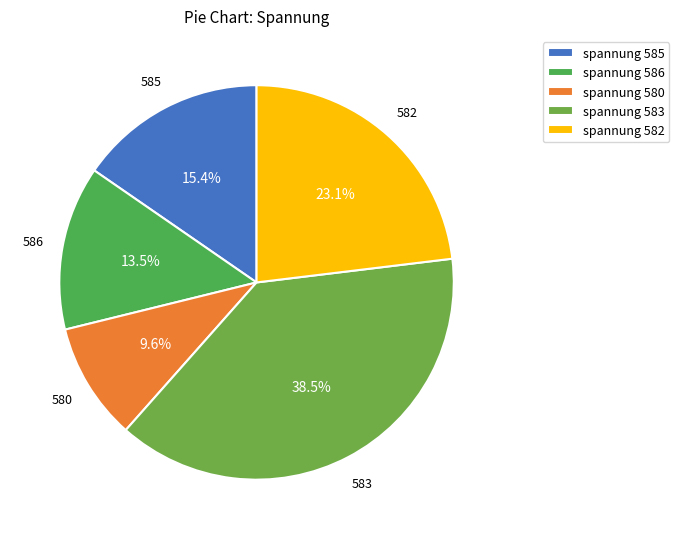

What is the largest slice in the pie chart?

spannung 583